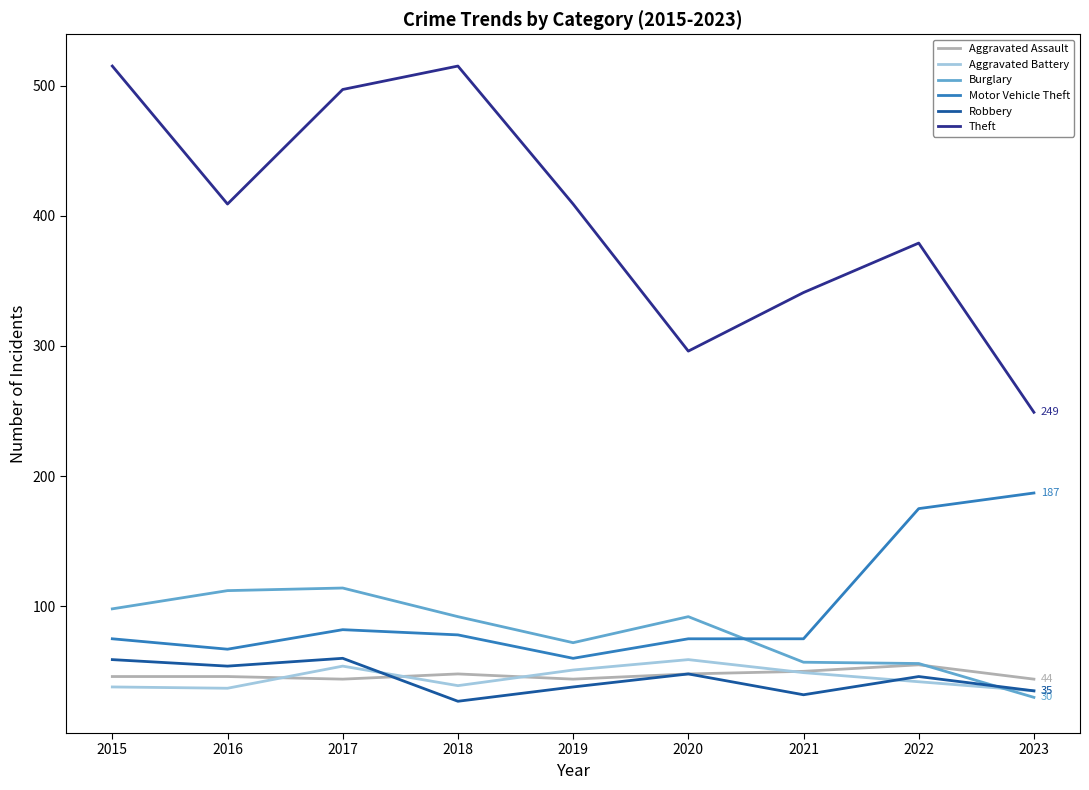

True or false: Robbery and Motor Vehicle Theft cross at least once.

False